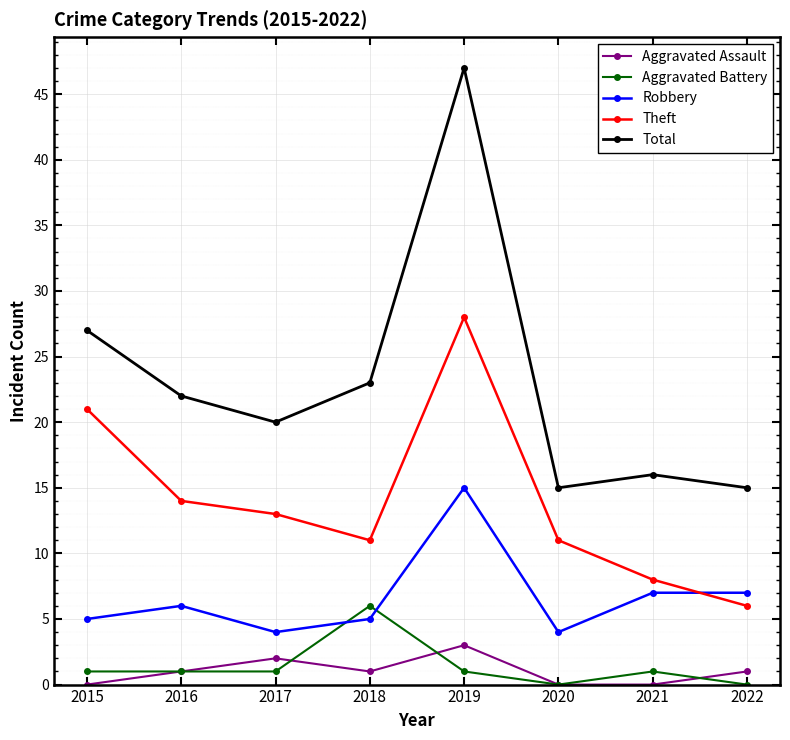

What is the sum of the Aggravated Battery values at 2020 and 2018?

6